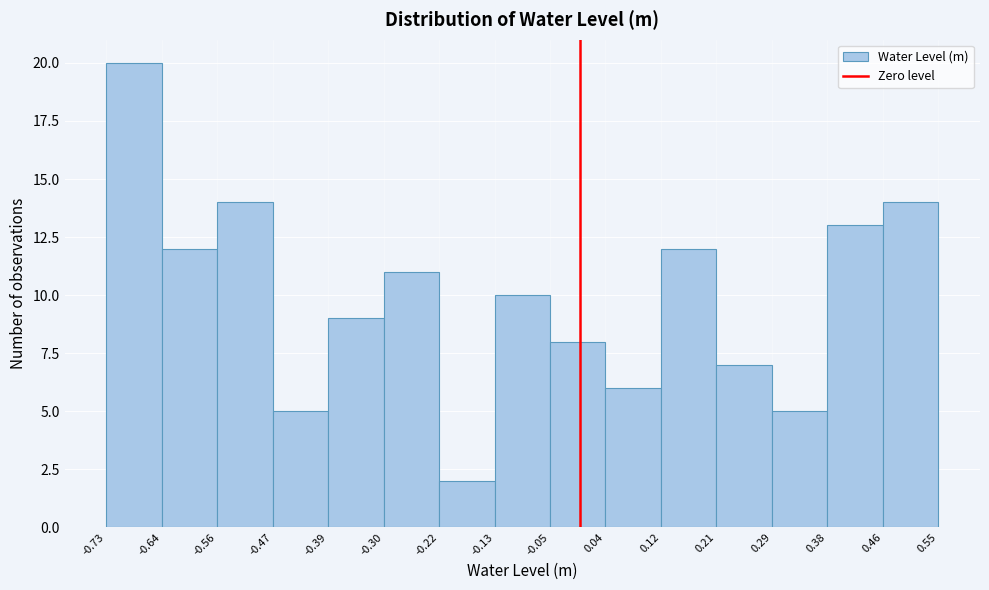

Reading left to right, transcribe this chart: for each bar, give the range it covers on the x-axis and its height. The values are not printed on the chart, so give them approximately, as read against the axis.

-0.73 to -0.64: 20
-0.64 to -0.56: 12
-0.56 to -0.47: 14
-0.47 to -0.39: 5
-0.39 to -0.30: 9
-0.30 to -0.22: 11
-0.22 to -0.13: 2
-0.13 to -0.05: 10
-0.05 to 0.04: 8
0.04 to 0.12: 6
0.12 to 0.21: 12
0.21 to 0.29: 7
0.29 to 0.38: 5
0.38 to 0.46: 13
0.46 to 0.55: 14